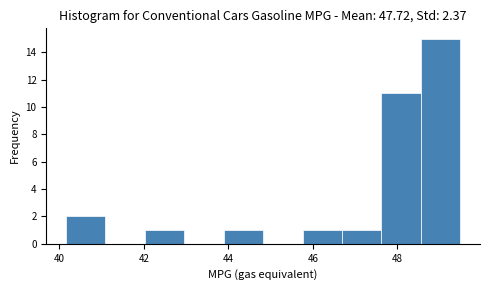

What is the height of the bar covering 43.8 to 44.8 on the x-axis? Neither the bar edges nor the heights are printed on the chart, so give them approximately, as read against the axes.

1